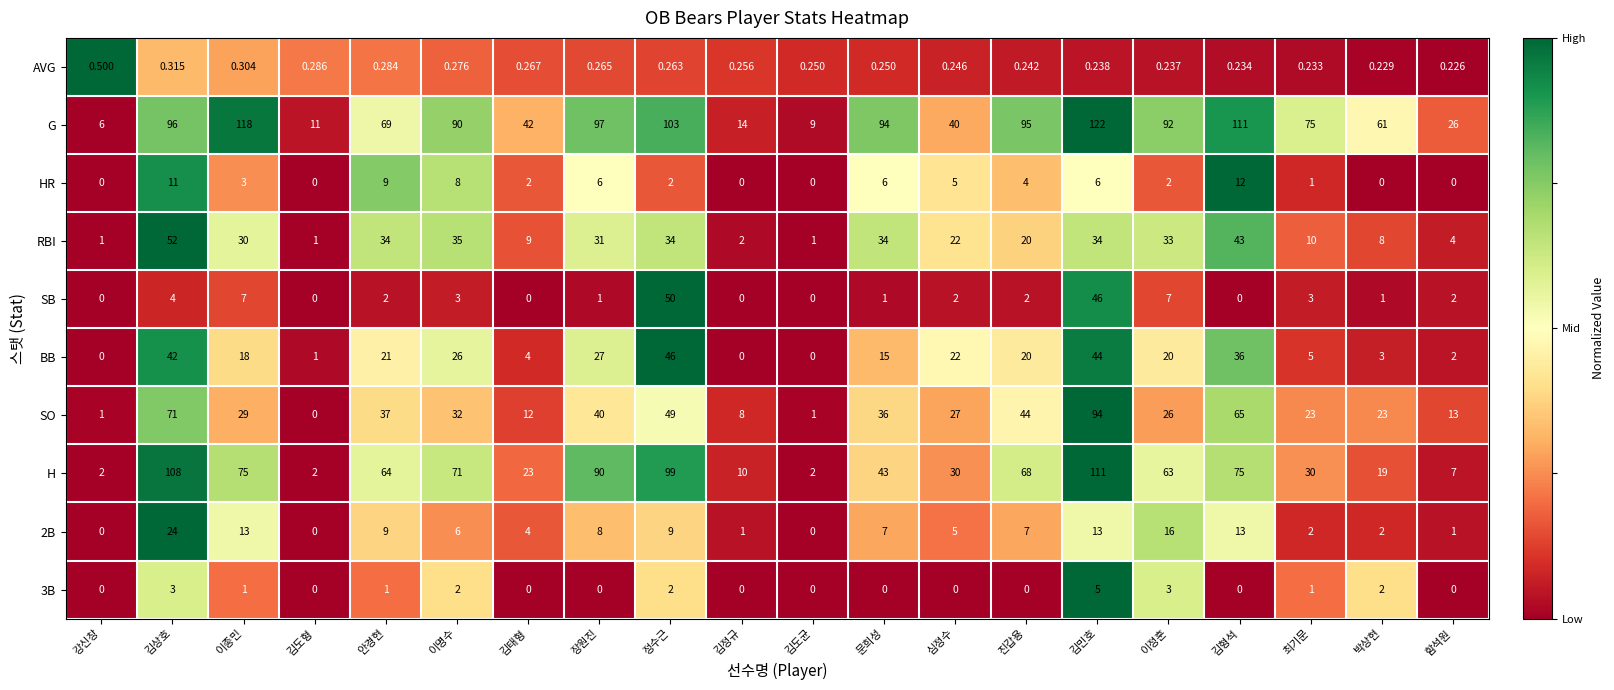

Which series changed the most between 정수근 and 진갑용?

SB